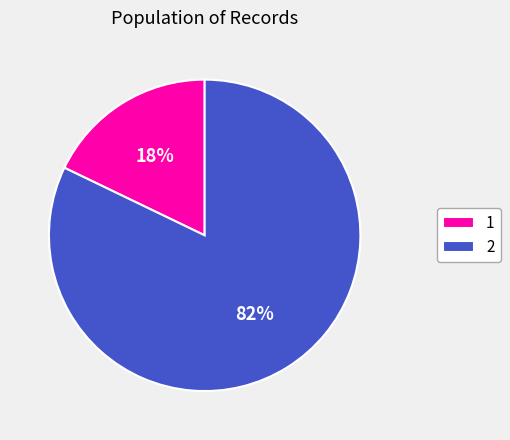

How many slices are in this pie chart?

2